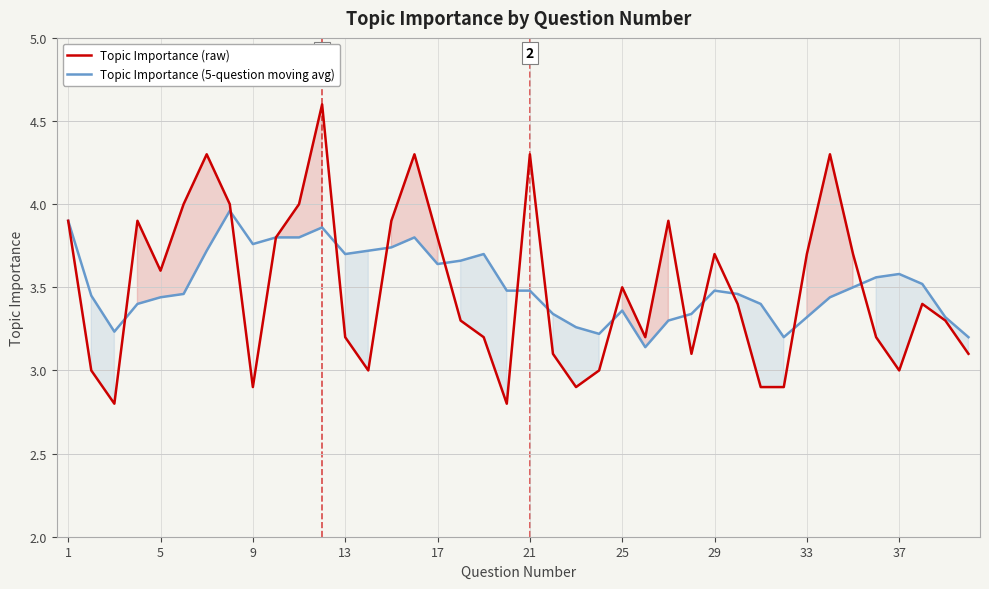

What is the lowest value of the Topic Importance (5-question moving avg) series?

3.1